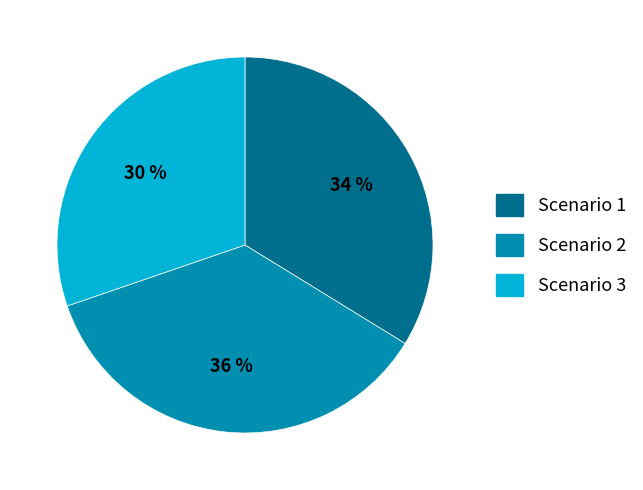

What is the largest slice in the pie chart?

Scenario 2